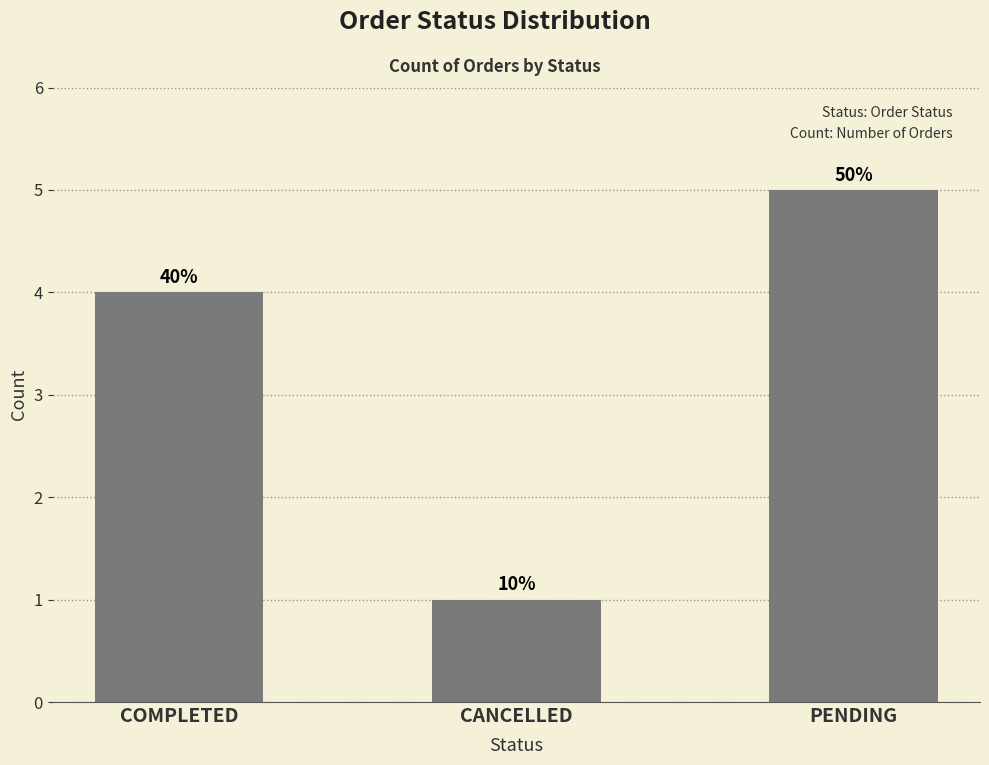

What is the sum of the values at CANCELLED and PENDING?

6